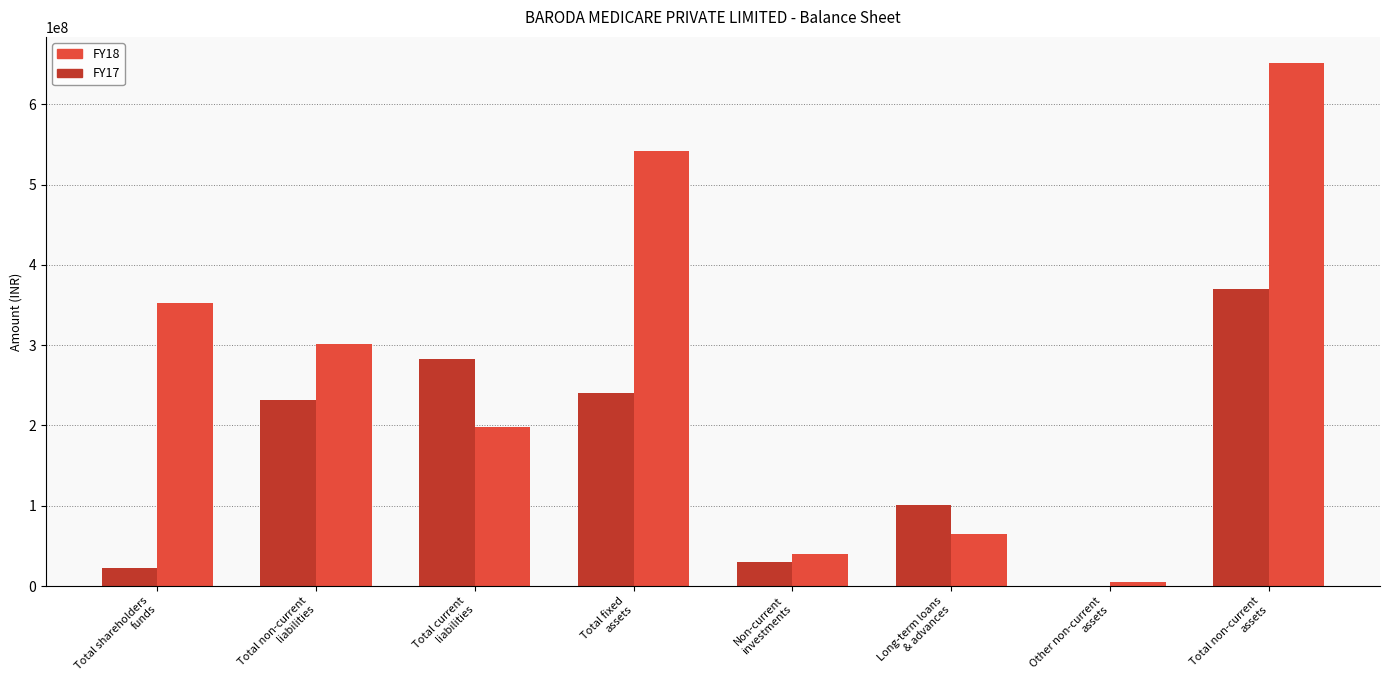

What is the maximum value shown in the chart?

651269119